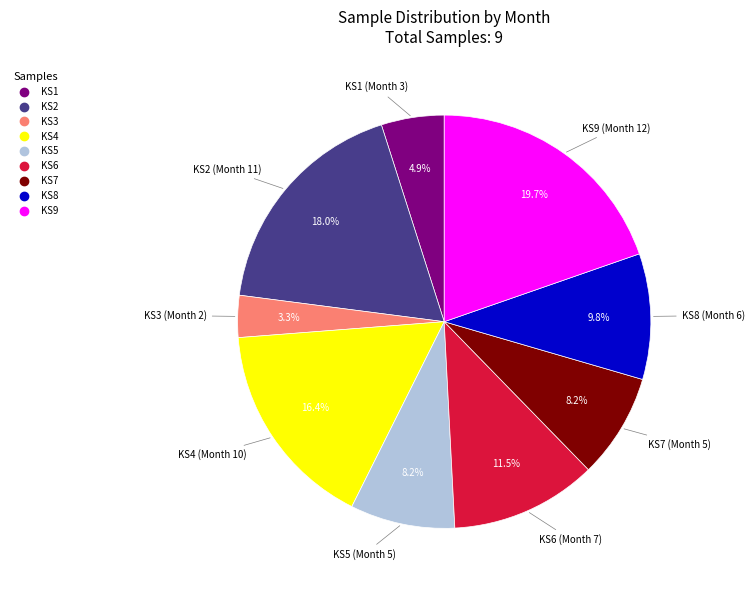

Which category has the biggest portion of the pie?

KS9